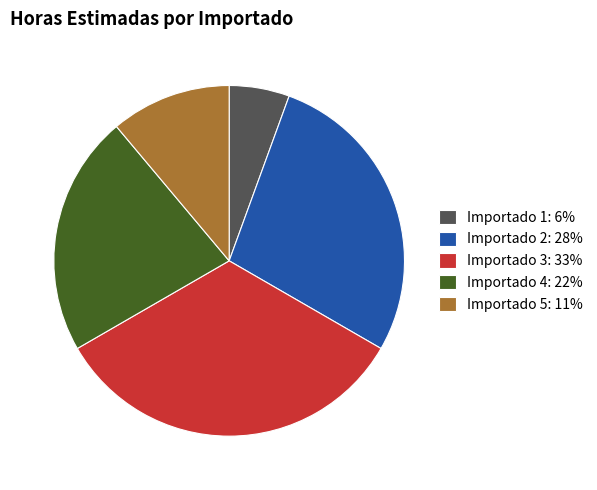

Count the number of slices in the pie.

5